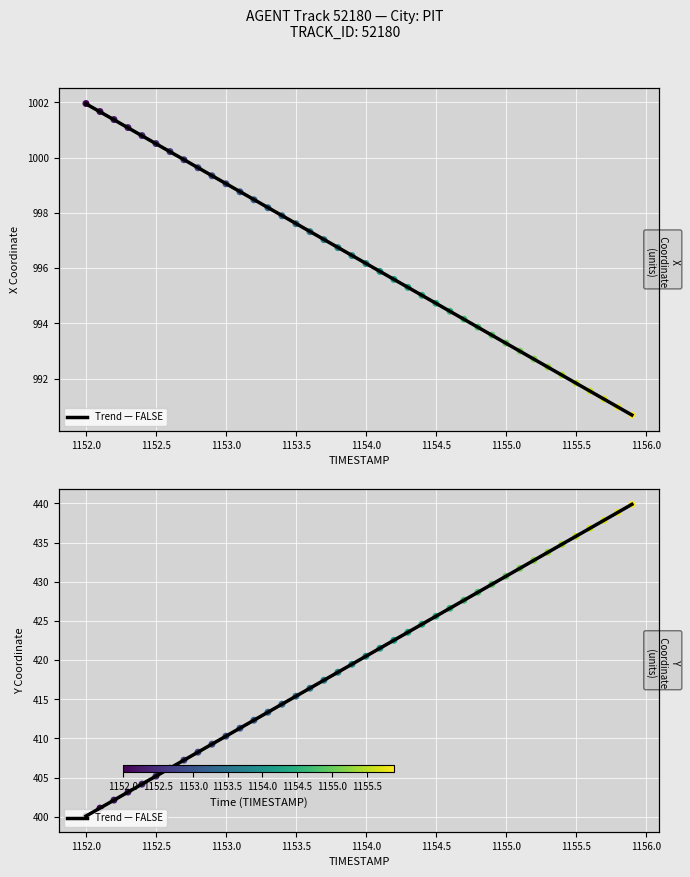

Which series reaches the maximum Y coordinate?

X